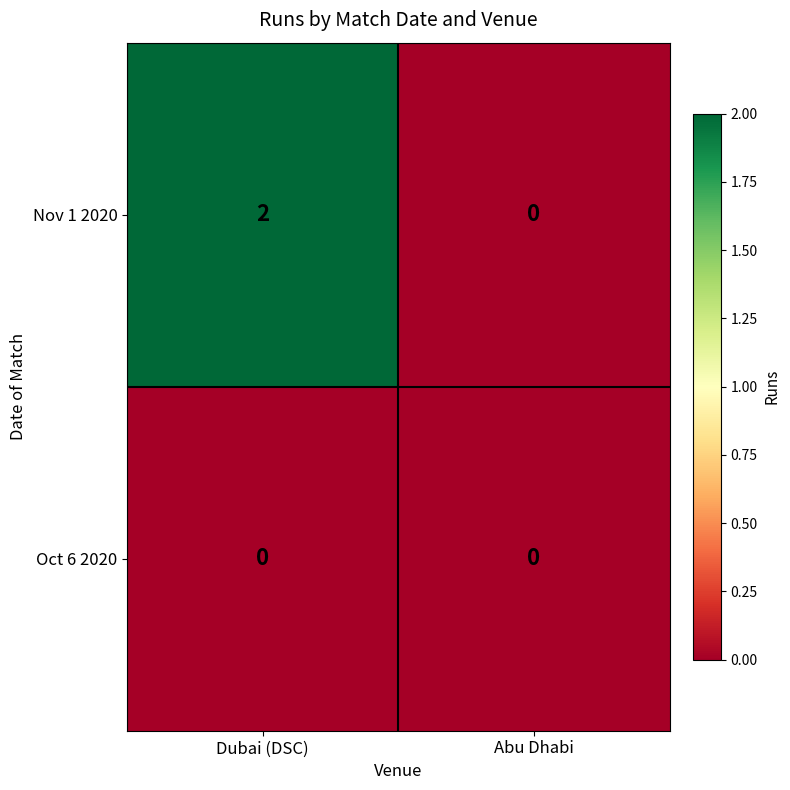

Is the value of Oct 6 2020 at Abu Dhabi greater than the value of Nov 1 2020 at Dubai (DSC)?

No